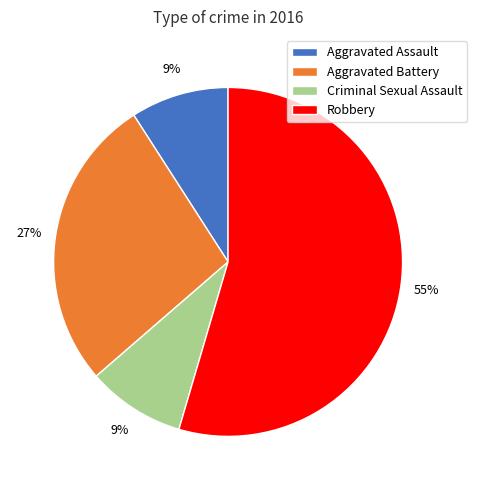

True or false: Criminal Sexual Assault accounts for 1% of the total.

False